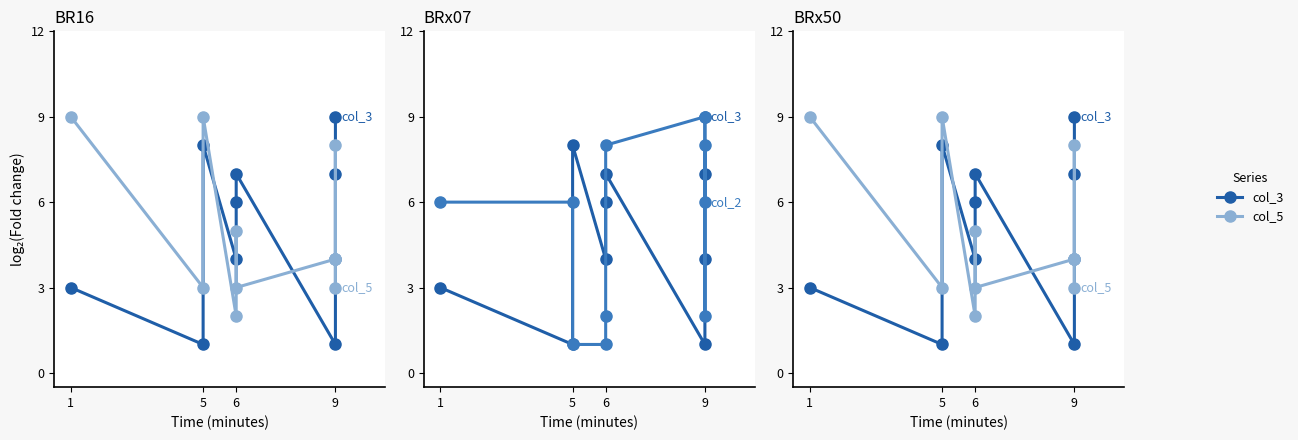

How many intersections are there between col_5 and col_2?

4